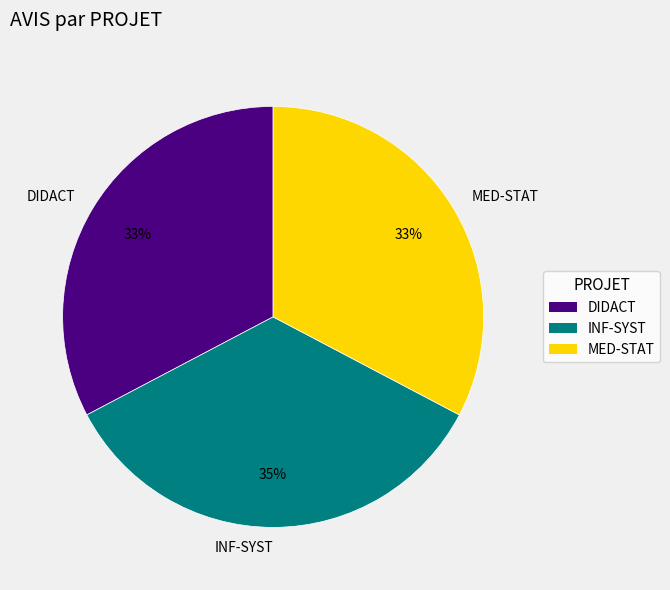

Combined, do MED-STAT and INF-SYST account for over 50%?

Yes